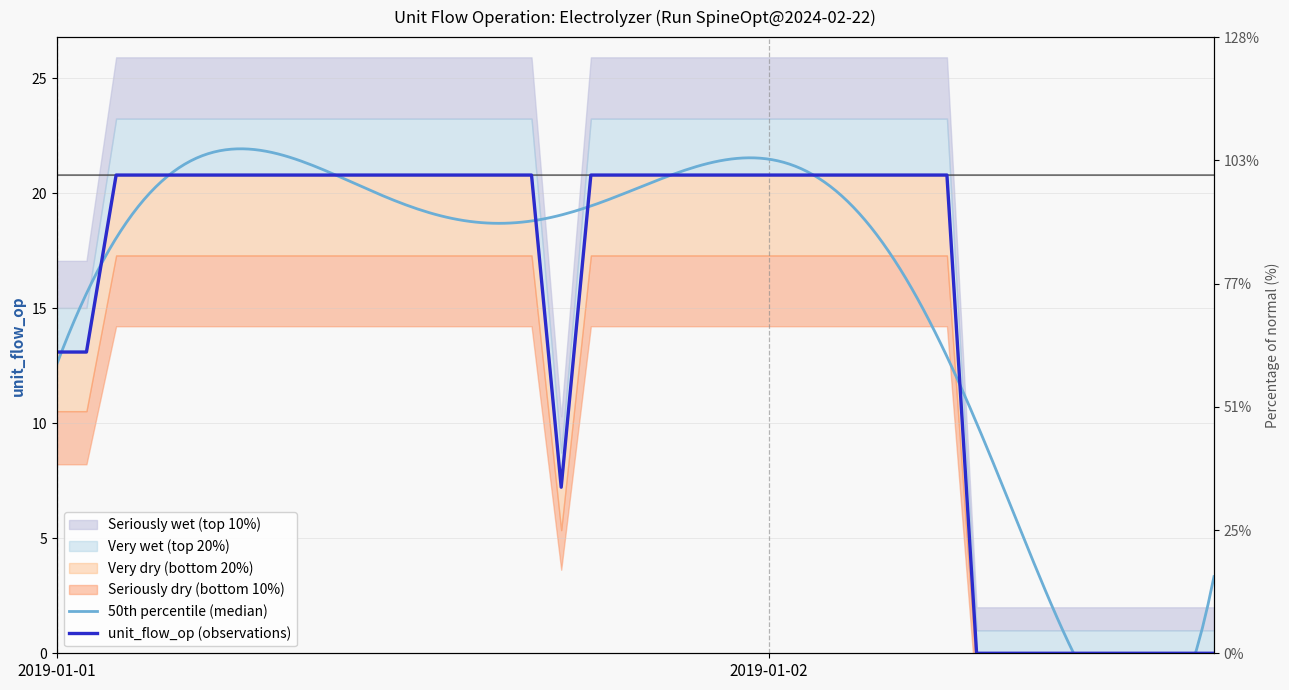

List the labels in order of value, smallest first.

2019-01-02T07, 2019-01-02T08, 2019-01-02T09, 2019-01-02T10, 2019-01-02T11, 2019-01-02T12, 2019-01-02T13, 2019-01-02T14, 2019-01-02T15, 2019-01-01T17, 2019-01-01T00, 2019-01-01T01, 2019-01-01T02, 2019-01-01T03, 2019-01-01T04, 2019-01-01T05, 2019-01-01T06, 2019-01-01T07, 2019-01-01T08, 2019-01-01T09, 2019-01-01T10, 2019-01-01T11, 2019-01-01T12, 2019-01-01T13, 2019-01-01T14, 2019-01-01T15, 2019-01-01T16, 2019-01-01T18, 2019-01-01T19, 2019-01-01T20, 2019-01-01T21, 2019-01-01T22, 2019-01-01T23, 2019-01-02T00, 2019-01-02T01, 2019-01-02T02, 2019-01-02T03, 2019-01-02T04, 2019-01-02T05, 2019-01-02T06